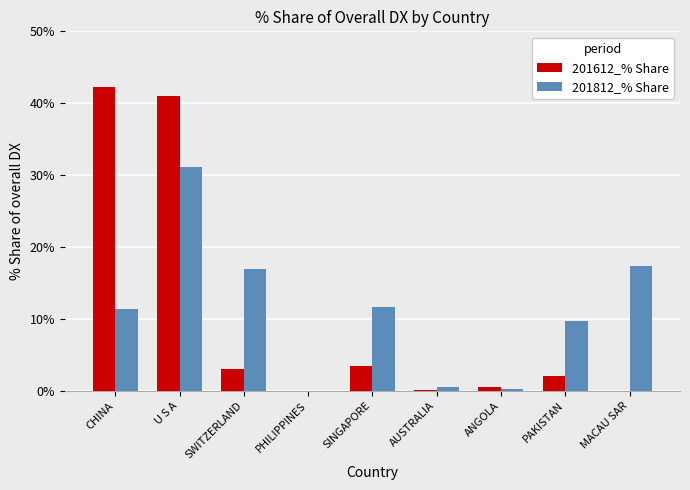

Between SWITZERLAND and PHILIPPINES, which series saw the biggest shift?

201812_% Share